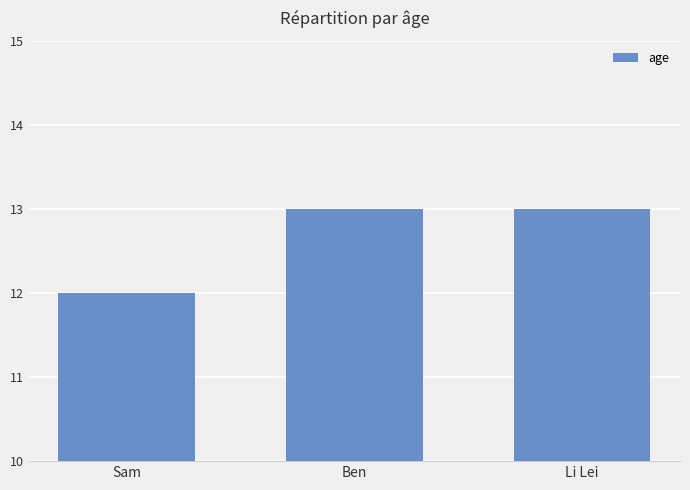

The value at Ben is 13. True or false?

True